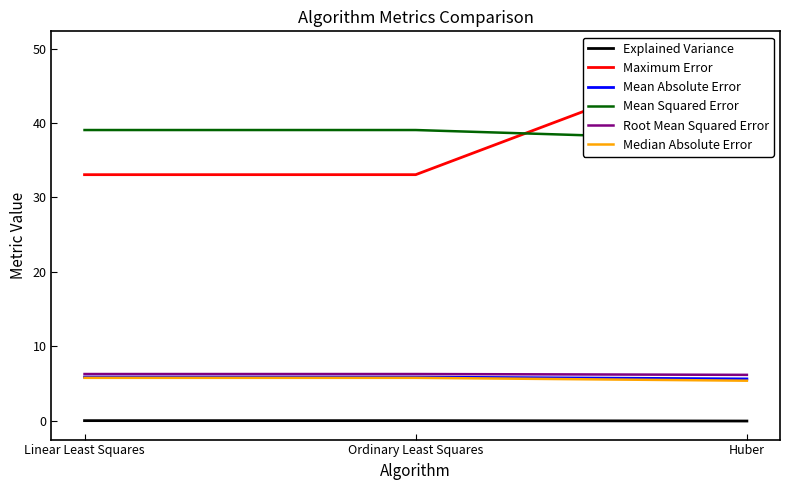

At Huber, list the series in order from smallest to largest.

Explained Variance, Median Absolute Error, Mean Absolute Error, Root Mean Squared Error, Mean Squared Error, Maximum Error